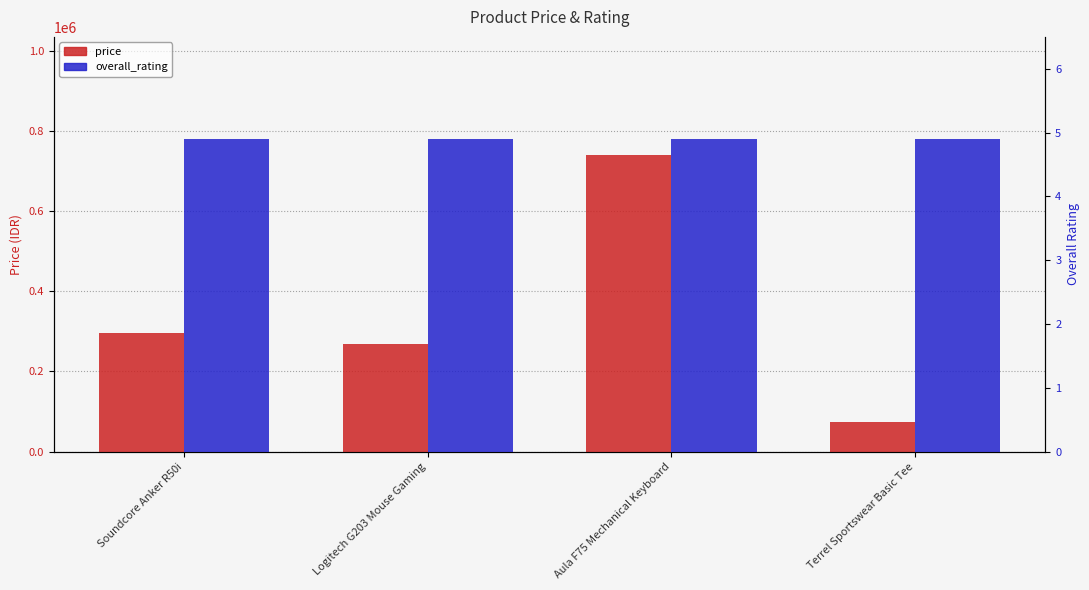

Reading left to right, transcribe all the data shown in this chart.

price: 295000.0	269000.0	739000.0	72700.0
overall_rating: 4.9	4.9	4.9	4.9